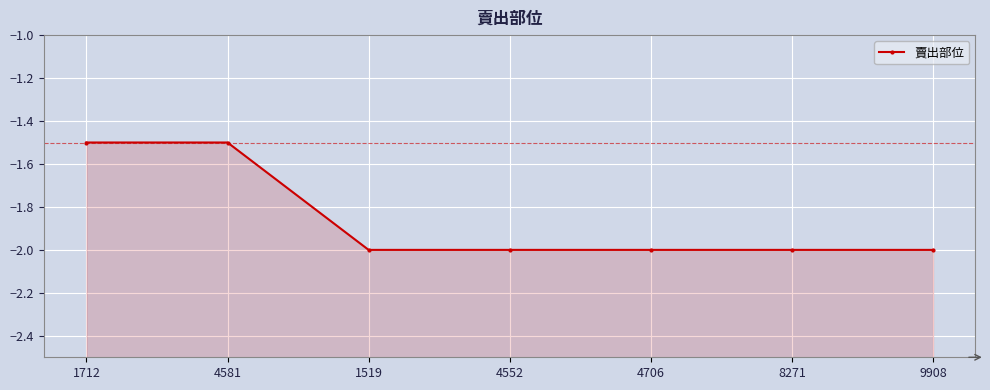

Rank the categories by value from lowest to highest.

1519, 4552, 4706, 8271, 9908, 1712, 4581